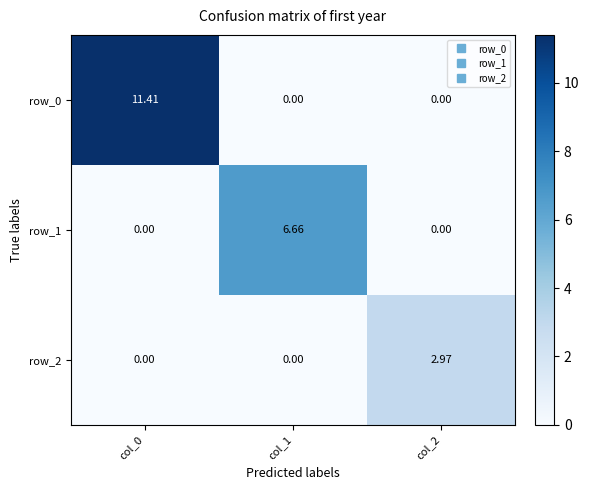

Between col_1 and col_0, which is larger?

col_0